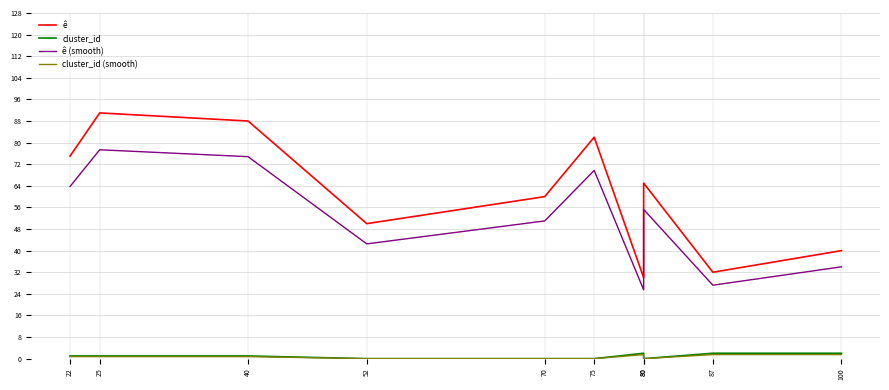

Between 22 and 80, which series saw the biggest shift?

ê